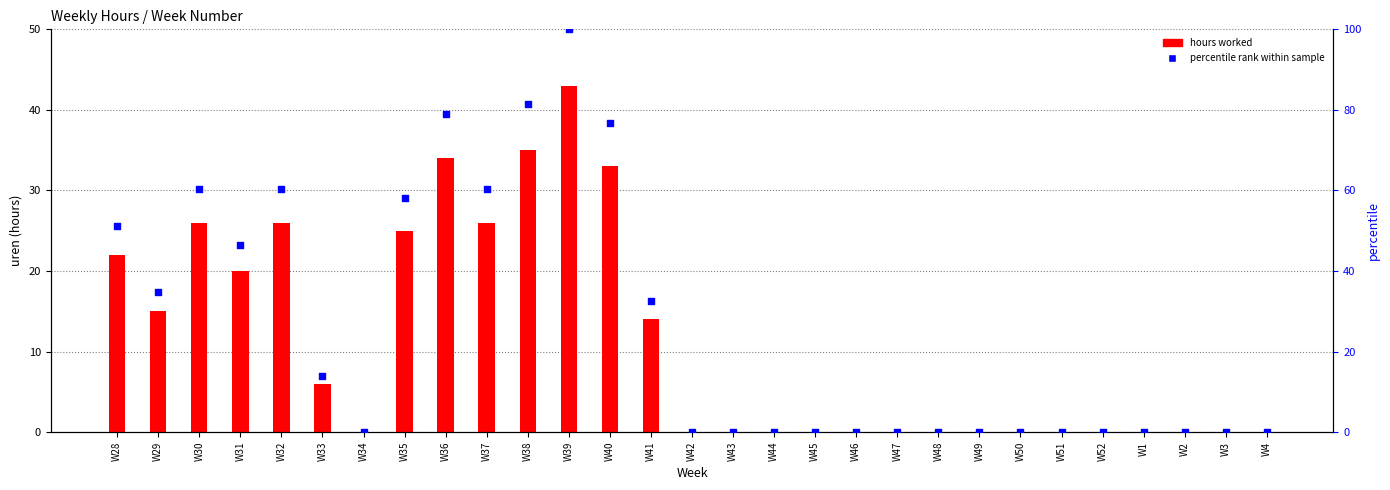

Which series reaches the minimum Y coordinate?

hours worked